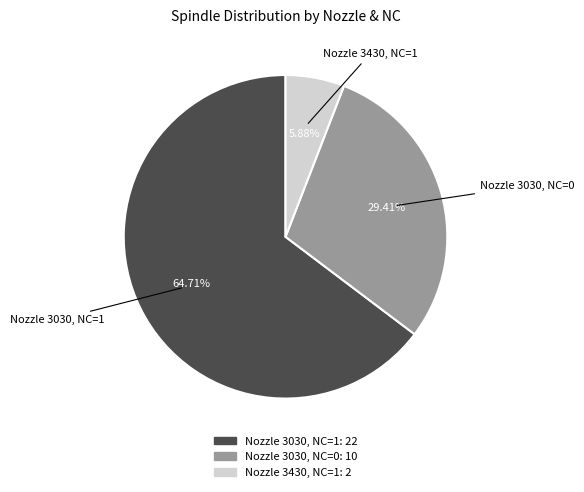

Is there a majority slice in this chart?

Yes